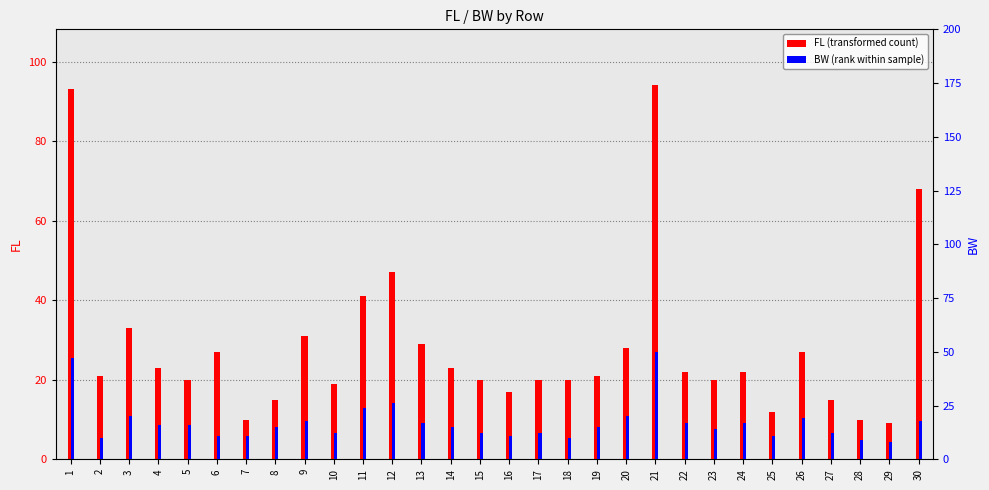

At which category is the sum across all series the highest?

21